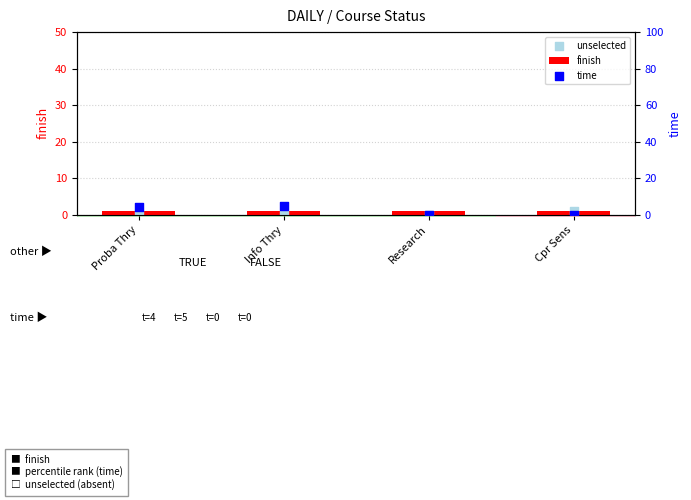

At how many categories does at least one series exceed 2?

2